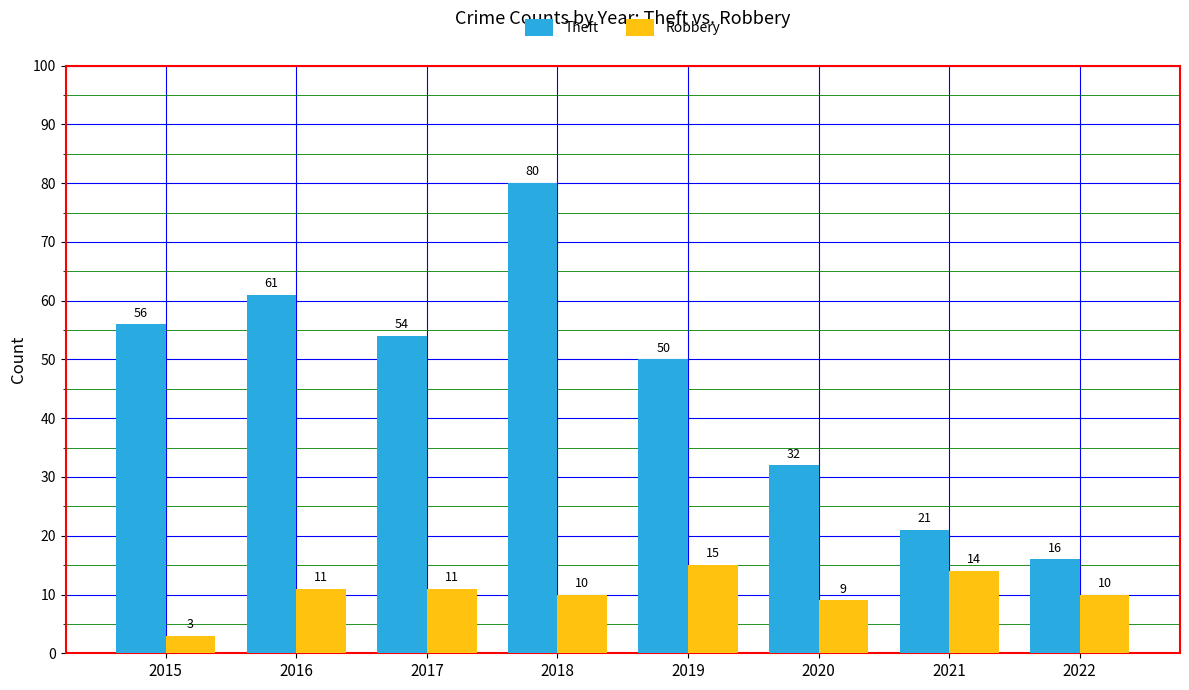

At which label does Robbery reach its peak?

2019